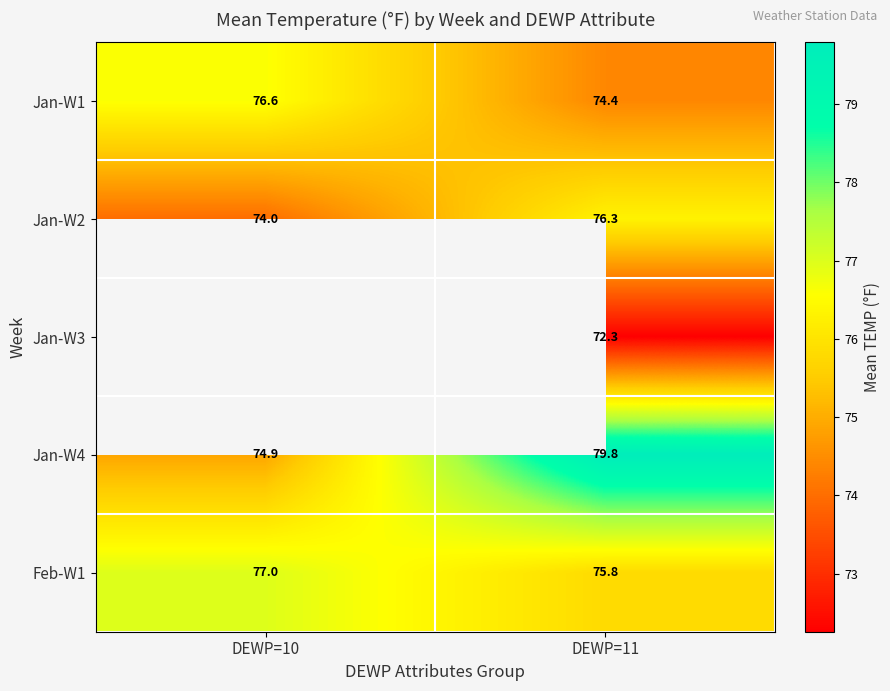

What is the average value of the Feb-W1 series?

76.4